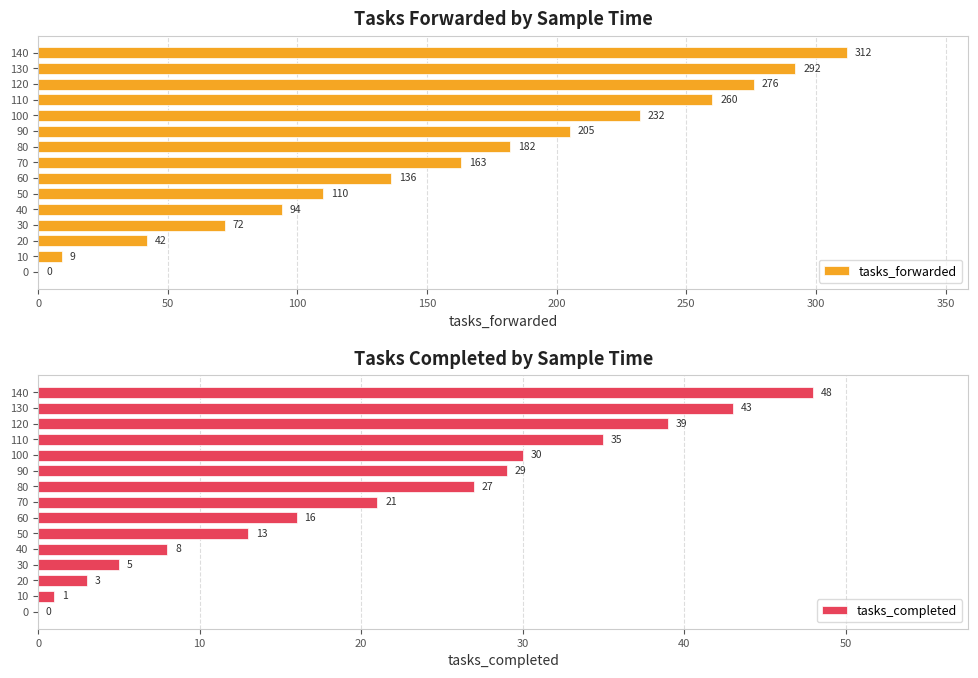

Read the tasks_forwarded value at 100, to the nearest 5.

230